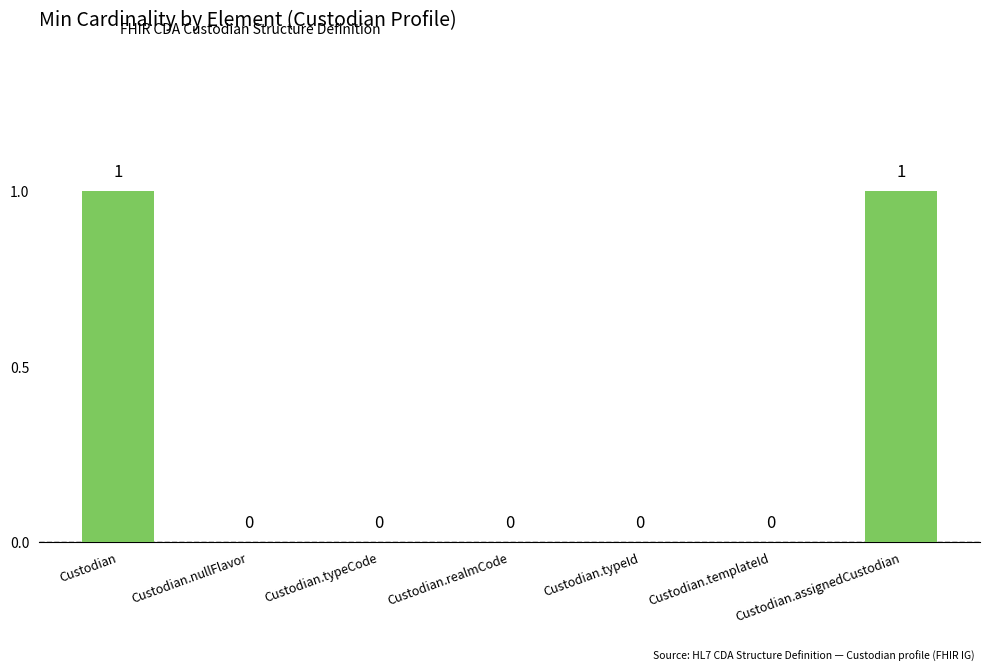

What is the change in value from Custodian.typeCode to Custodian.assignedCustodian?

+1